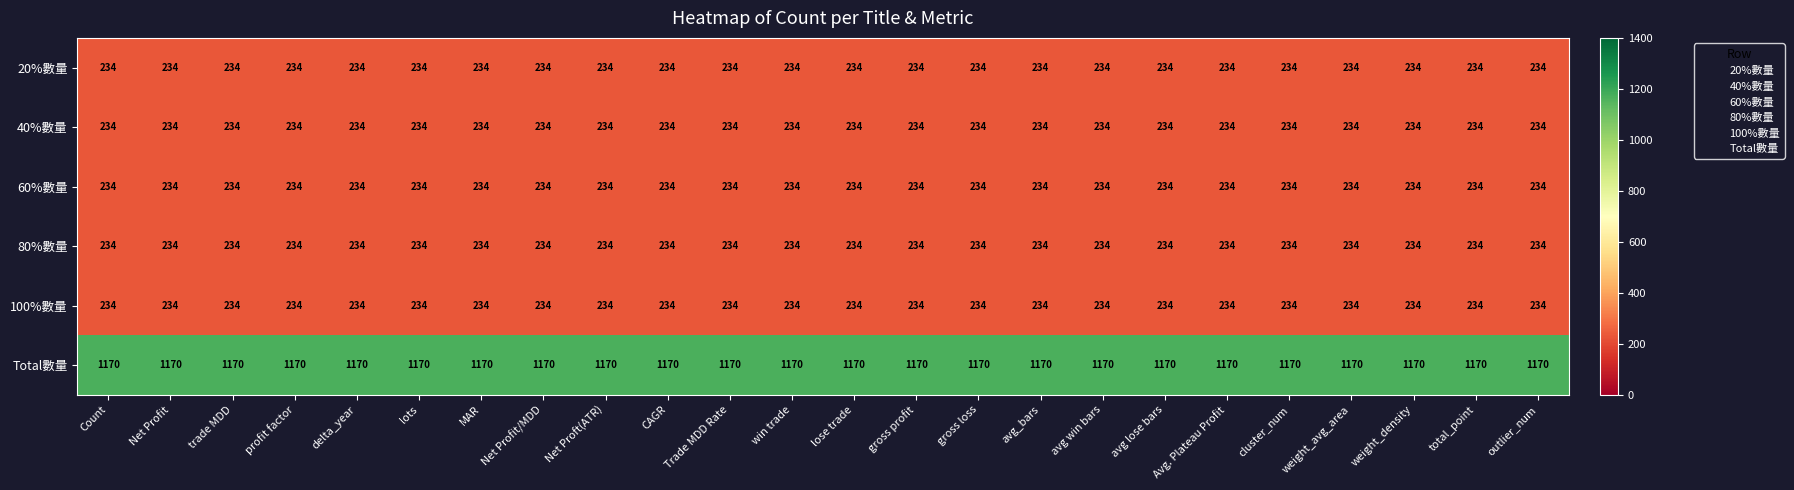

Which series has the largest total across all categories?

Total數量